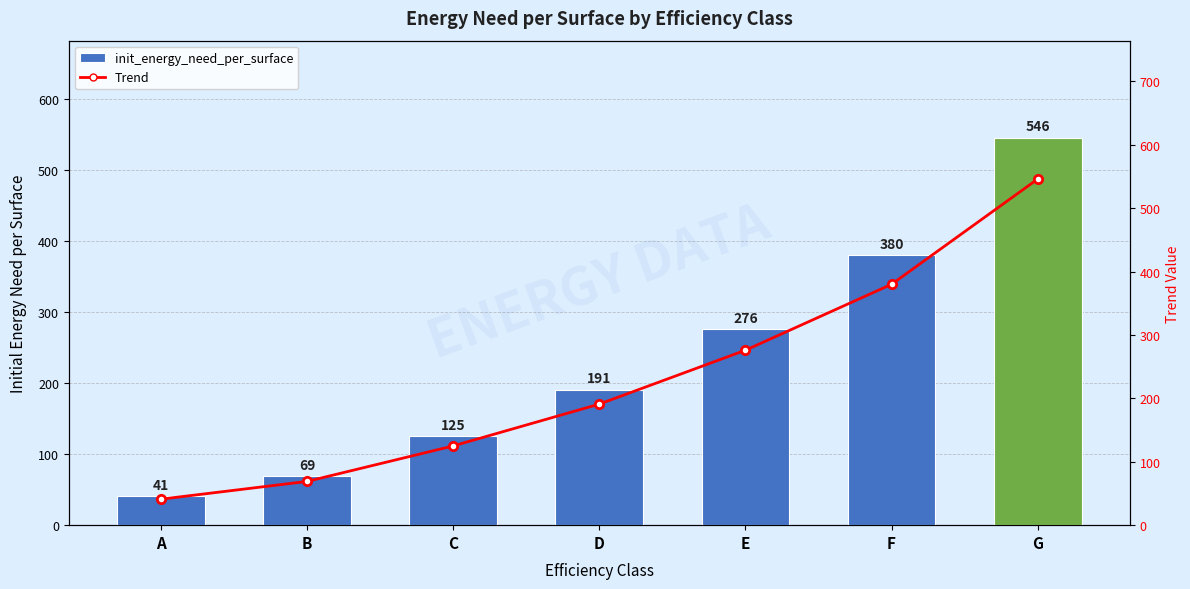

What is the value of the Trend bar at the 4th from the left?

191